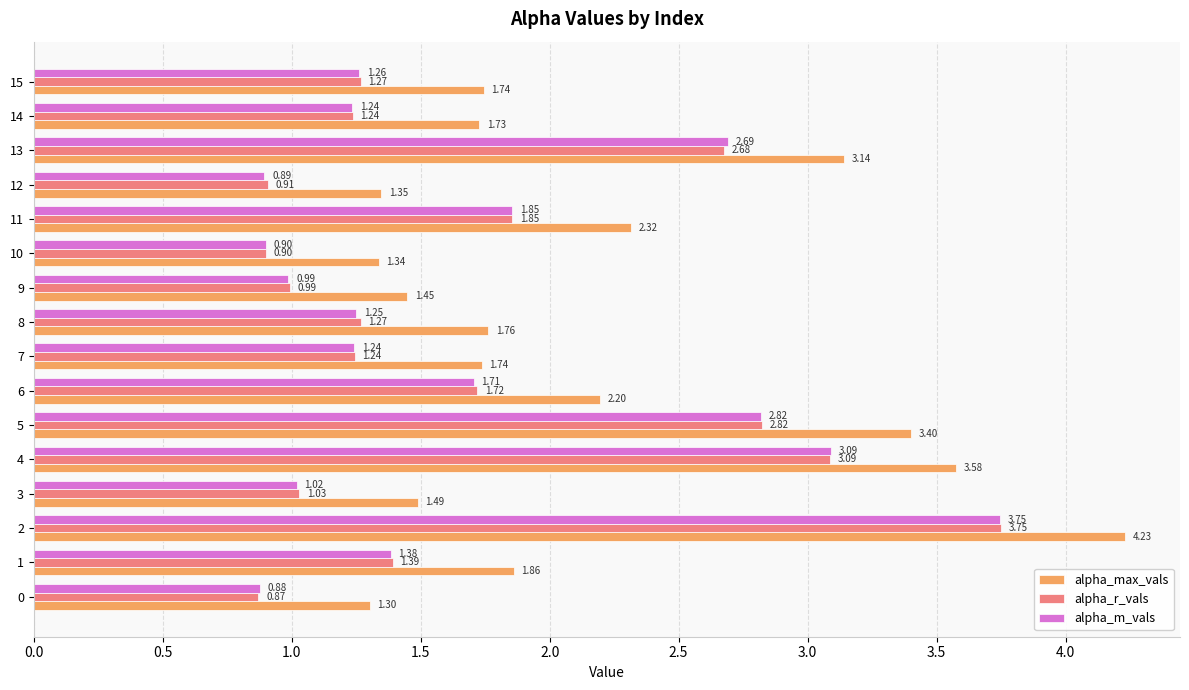

Between 3 and 10, which series saw the biggest shift?

alpha_max_vals